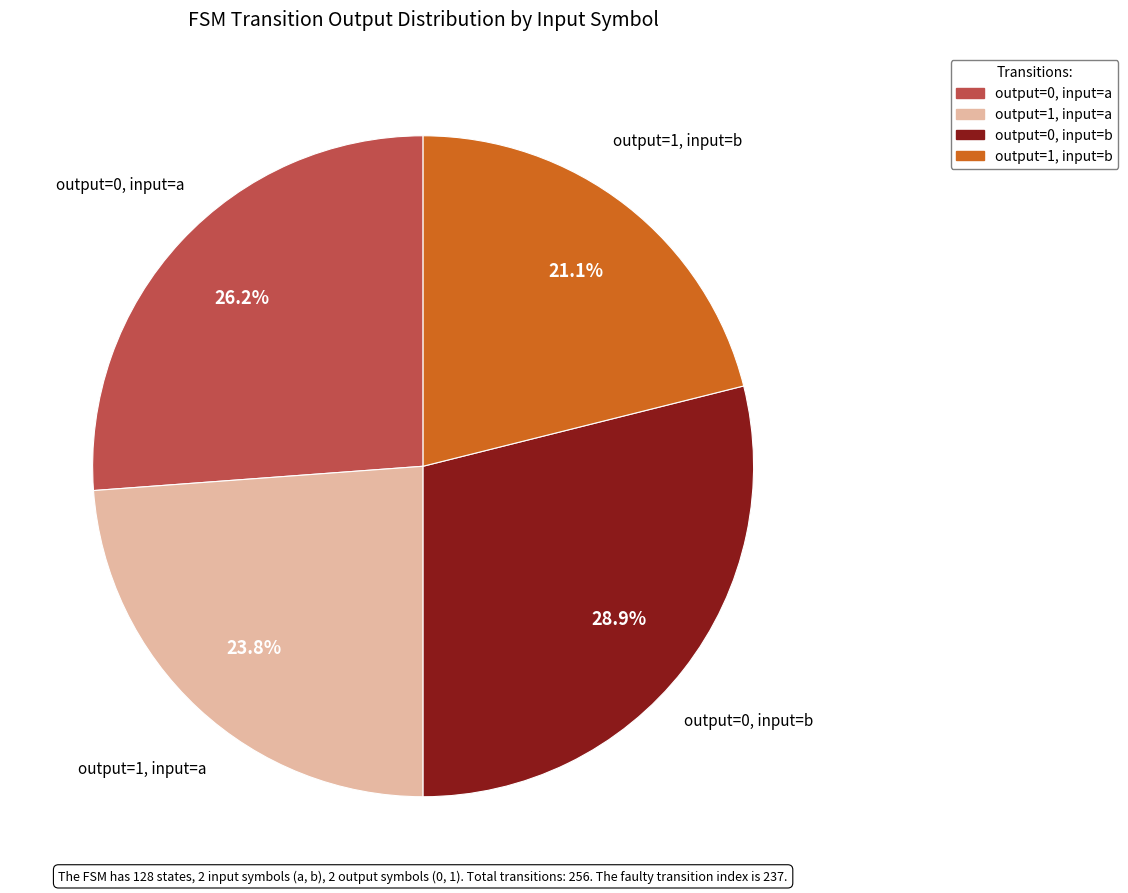

Rank the categories by value from highest to lowest.

output=0, input=b, output=0, input=a, output=1, input=a, output=1, input=b